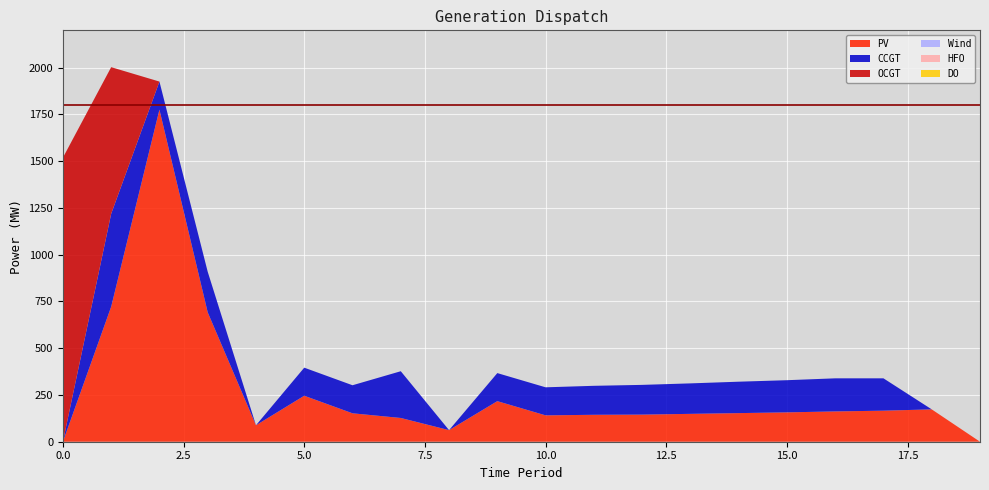

Reading left to right, what are all the values shown in this chart?

PV: 0=0	1=722	2=1776	3=692	4=88	5=246	6=152	7=127	8=62	9=217	10=141	11=144	12=145	13=149	14=153	15=157	16=162	17=166	18=173	19=0
CCGT: 0=0	1=497	2=150	3=217	4=0	5=150	6=150	7=250	8=0	9=150	10=150	11=155	12=159	13=163	14=168	15=172	16=177	17=173	18=0	19=0
OCGT: 0=1519	1=784	2=0	3=0	4=0	5=0	6=0	7=0	8=0	9=0	10=0	11=0	12=0	13=0	14=0	15=0	16=0	17=0	18=0	19=0
Wind: 0=0	1=0	2=0	3=0	4=0	5=0	6=0	7=0	8=0	9=0	10=0	11=0	12=0	13=0	14=0	15=0	16=0	17=0	18=0	19=0
HFO: 0=0	1=0	2=0	3=0	4=0	5=0	6=0	7=0	8=0	9=0	10=0	11=0	12=0	13=0	14=0	15=0	16=0	17=0	18=0	19=0
DO: 0=0	1=0	2=0	3=0	4=0	5=0	6=0	7=0	8=0	9=0	10=0	11=0	12=0	13=0	14=0	15=0	16=0	17=0	18=0	19=0